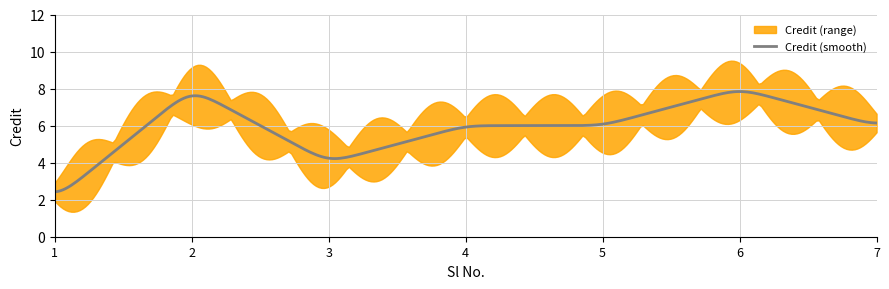

At which label is the value closest to 5?

3